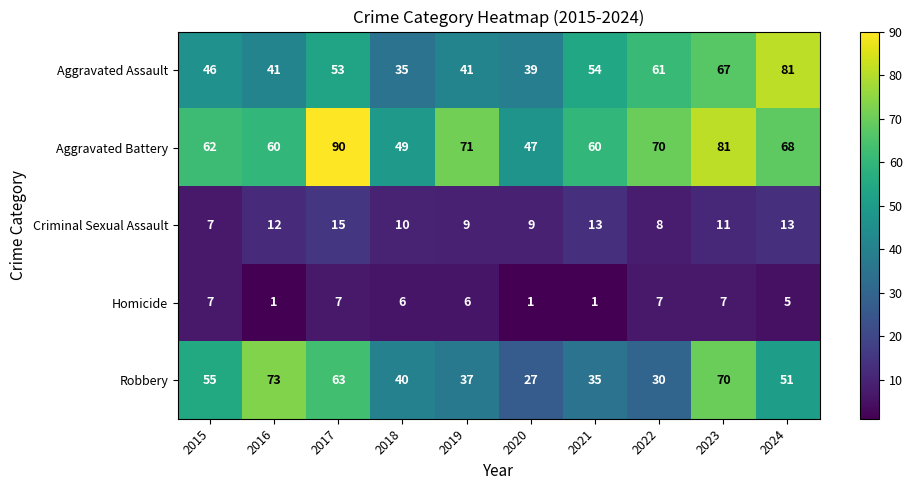

List the series in order of their peak value, highest first.

Aggravated Battery, Aggravated Assault, Robbery, Criminal Sexual Assault, Homicide